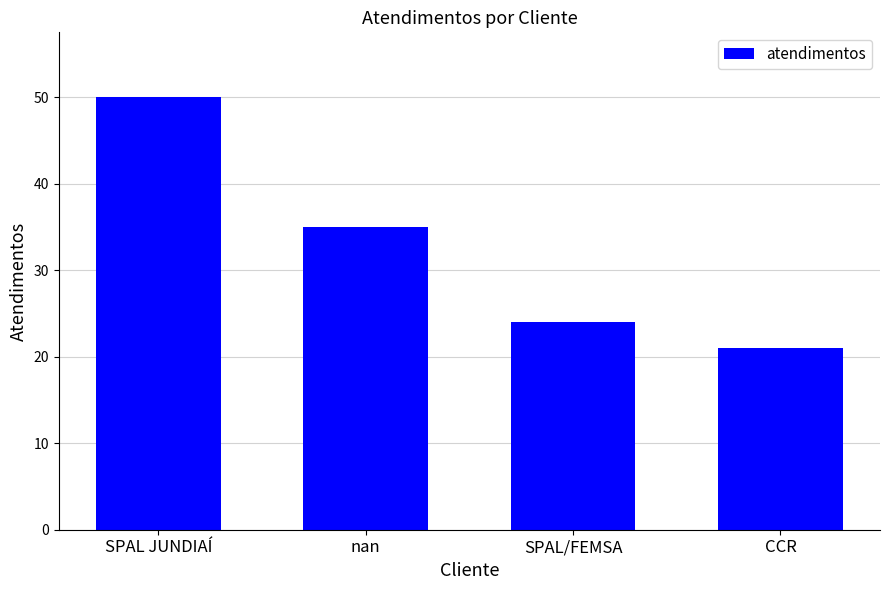

How many categories are shown in the chart?

4